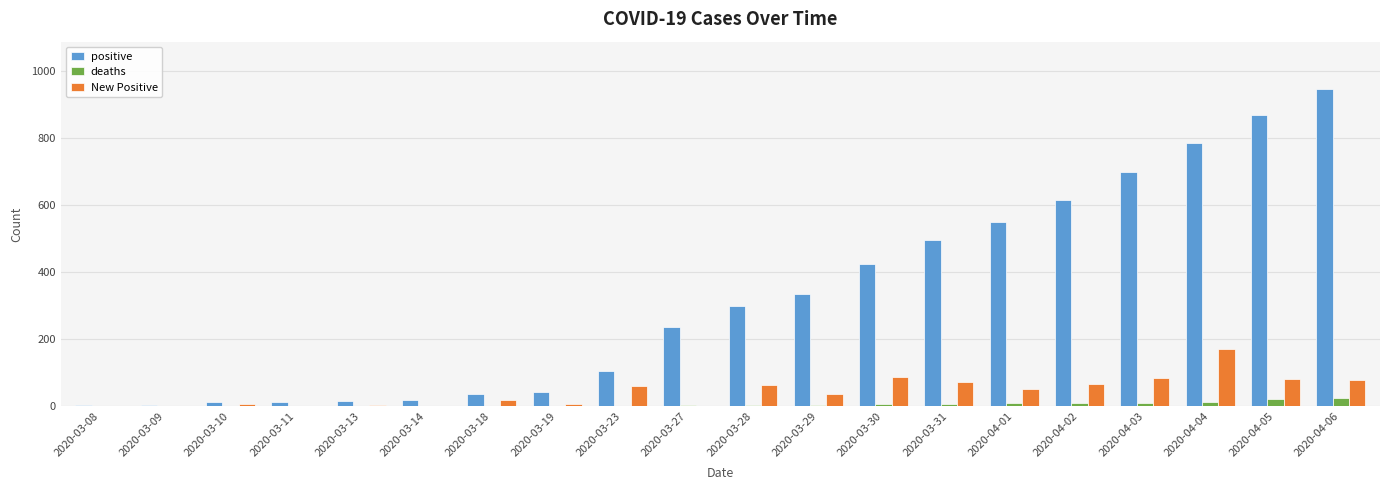

Which series changed the most between 2020-04-02 and 2020-04-06?

positive